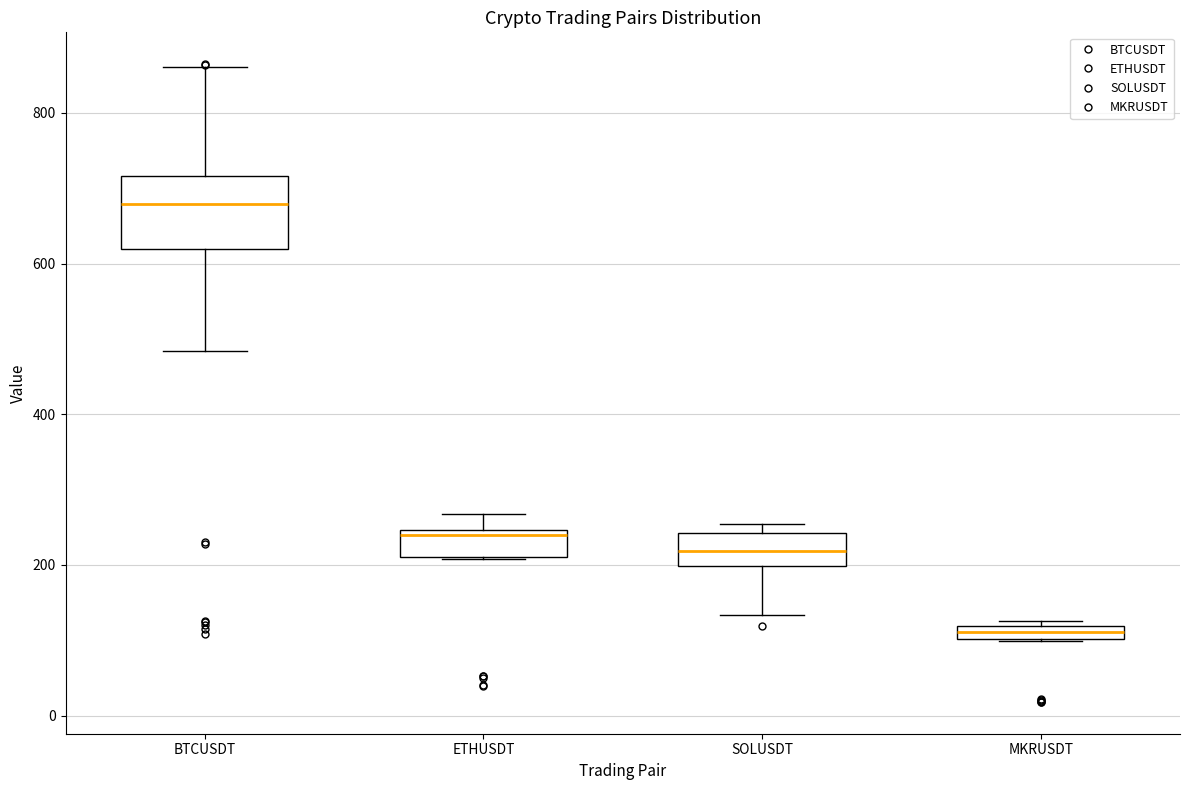

Comparing the boxes themselves (not the whiskers), which one is the tallest?

BTCUSDT